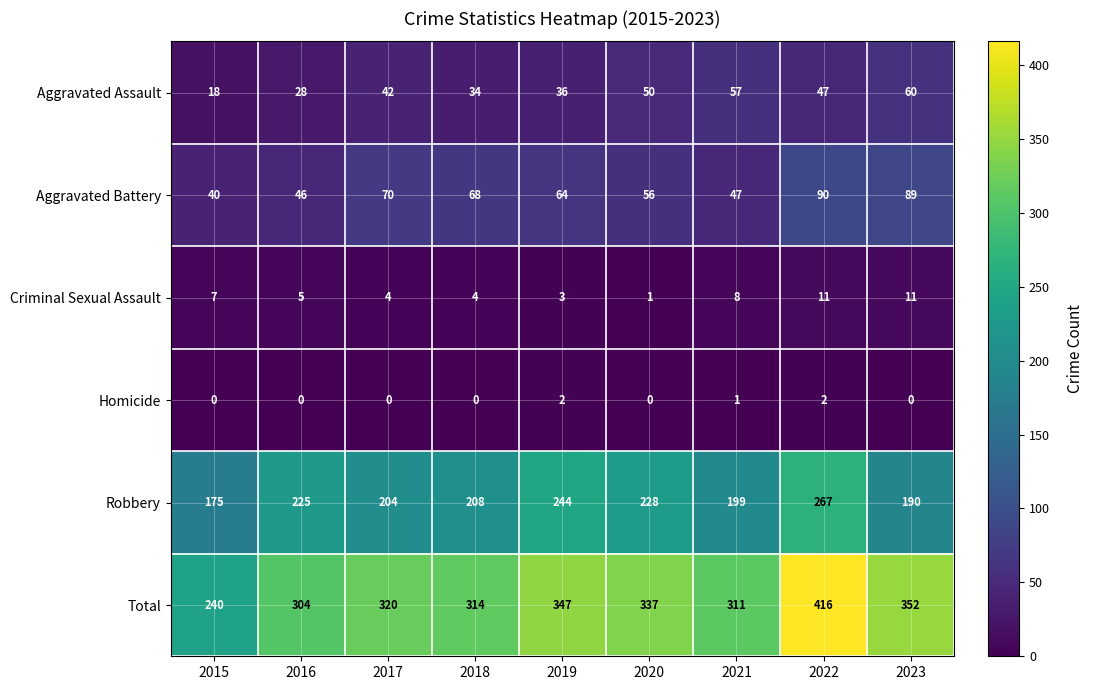

Which series has the widest spread of values?

Total